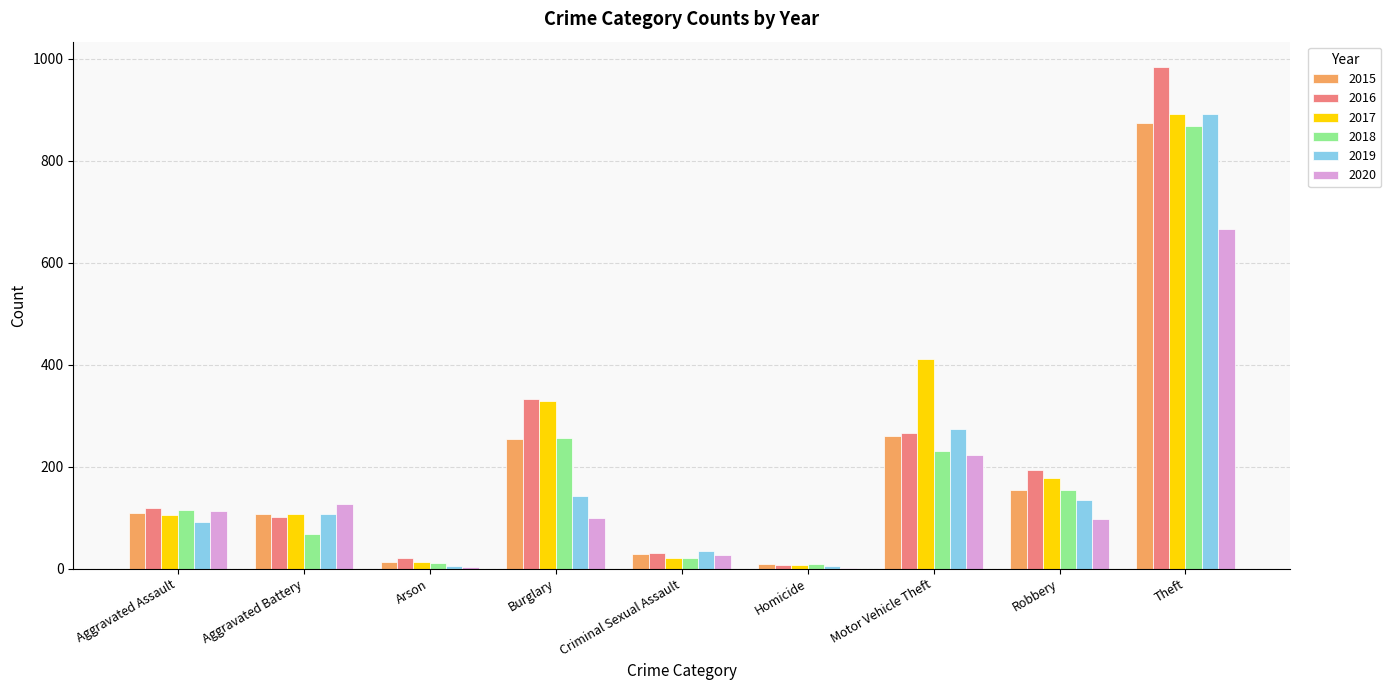

What is the sum of all 2018 values?

1736